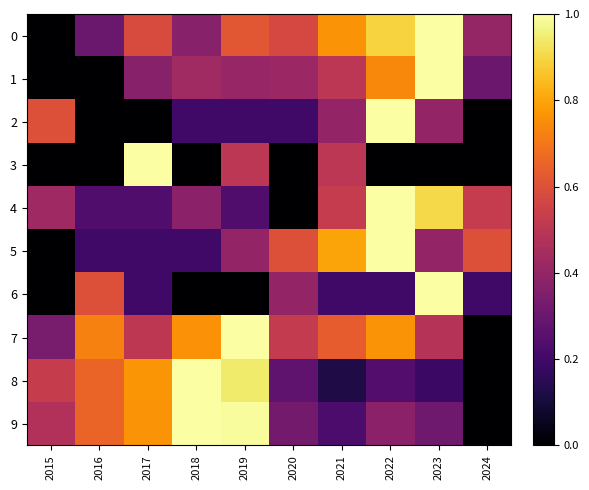

Which series has the largest total across all categories?

7